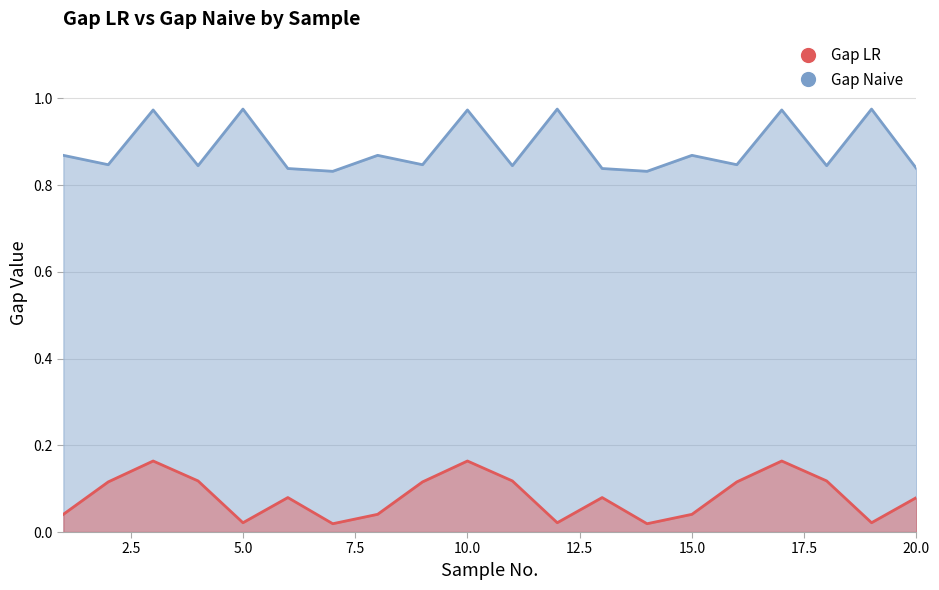

Is the value of Gap LR at 8 greater than the value of Gap Naive at 8?

No